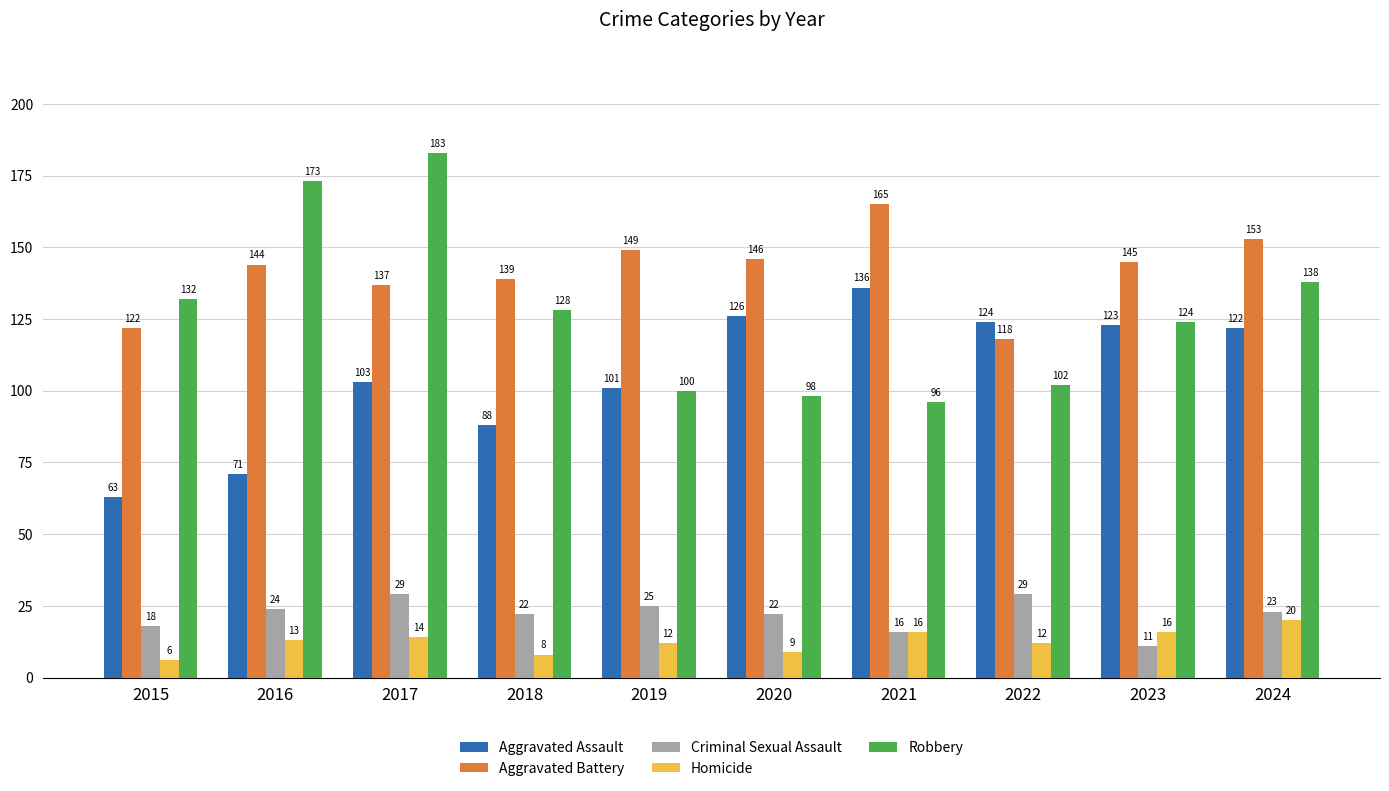

How many data points does each series have?

10